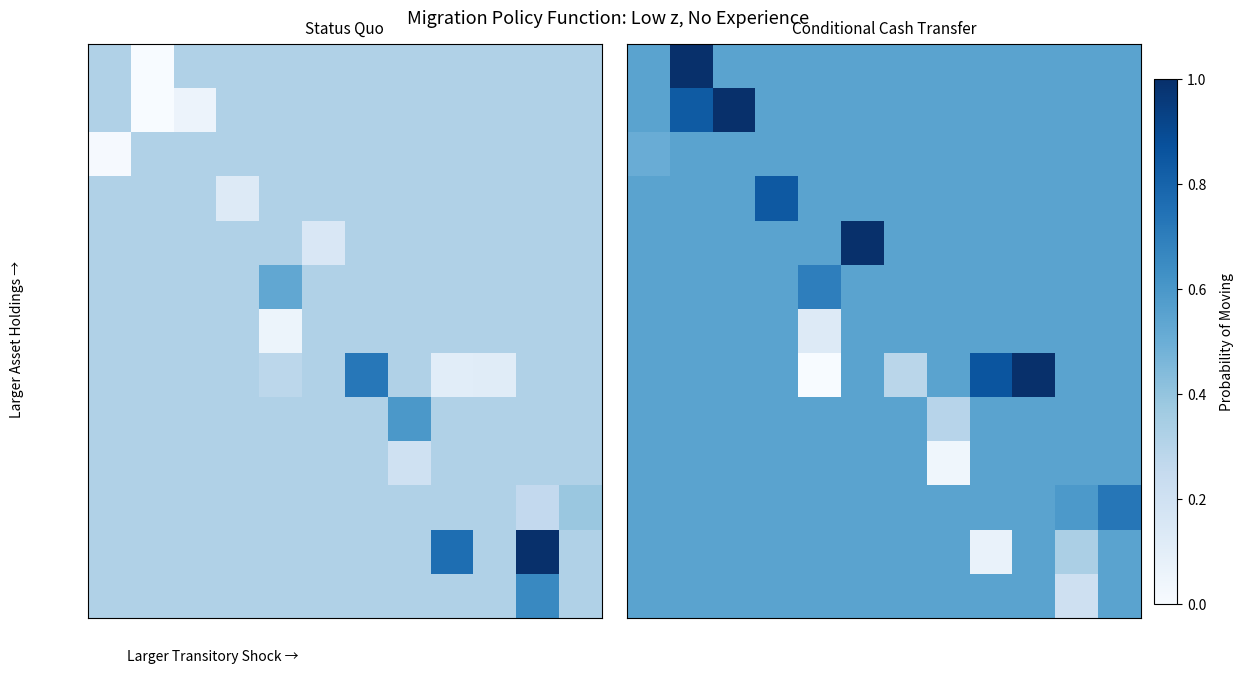

What is the total value across all series at 10?

6.6